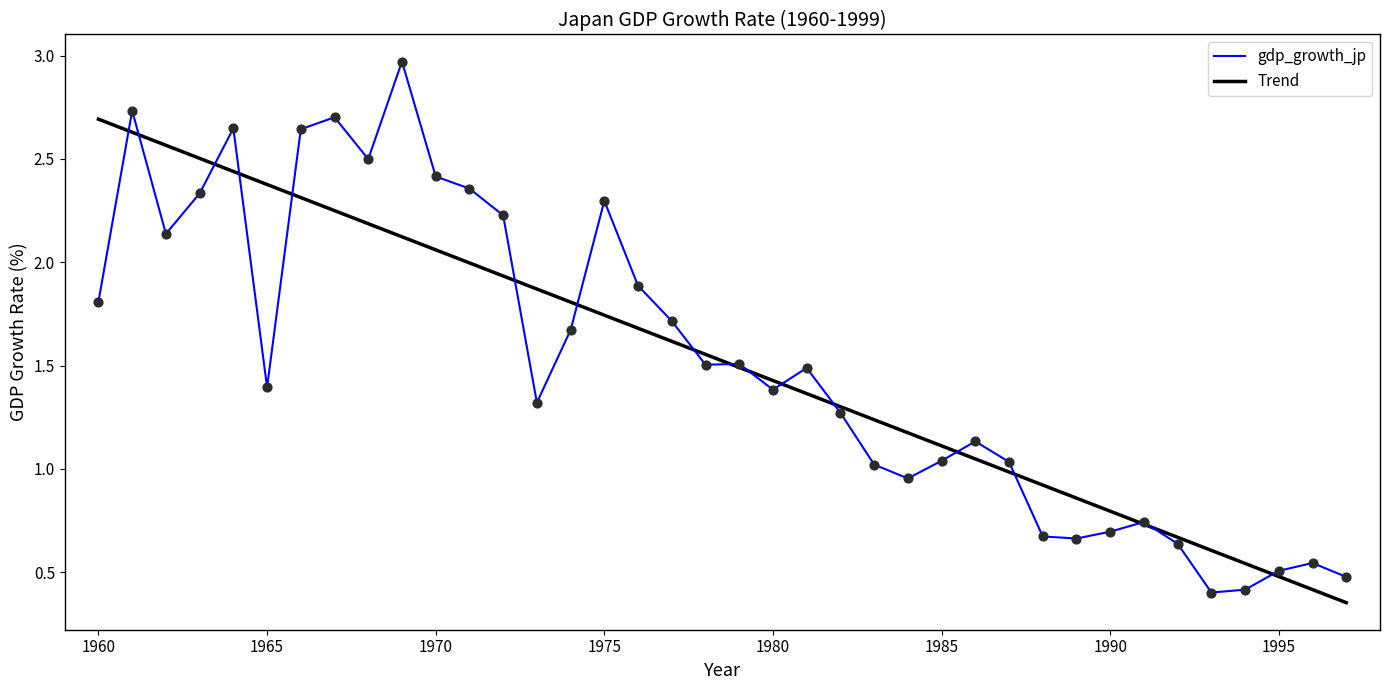

Which series has the widest spread of values?

gdp_growth_jp